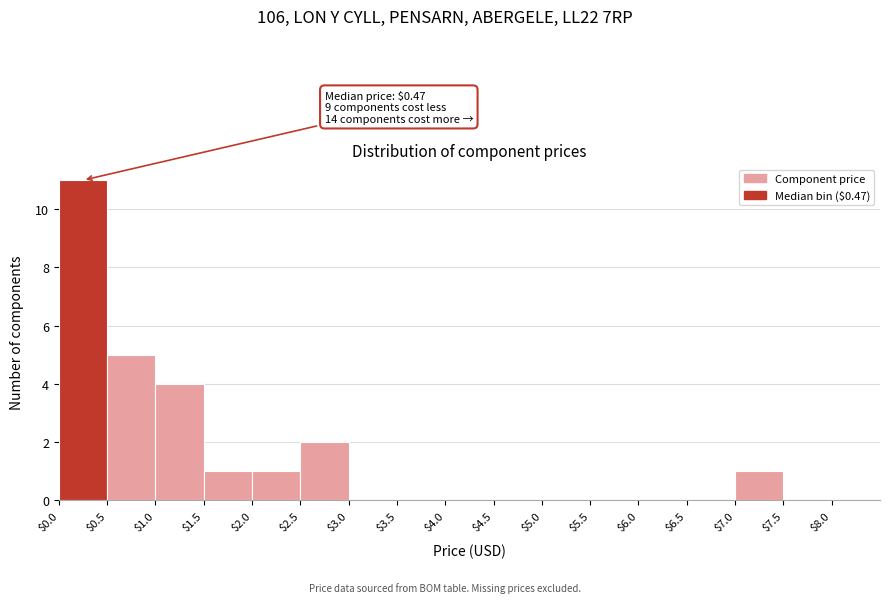

Which range on the x-axis has the tallest bar?

$0.0 to $0.5